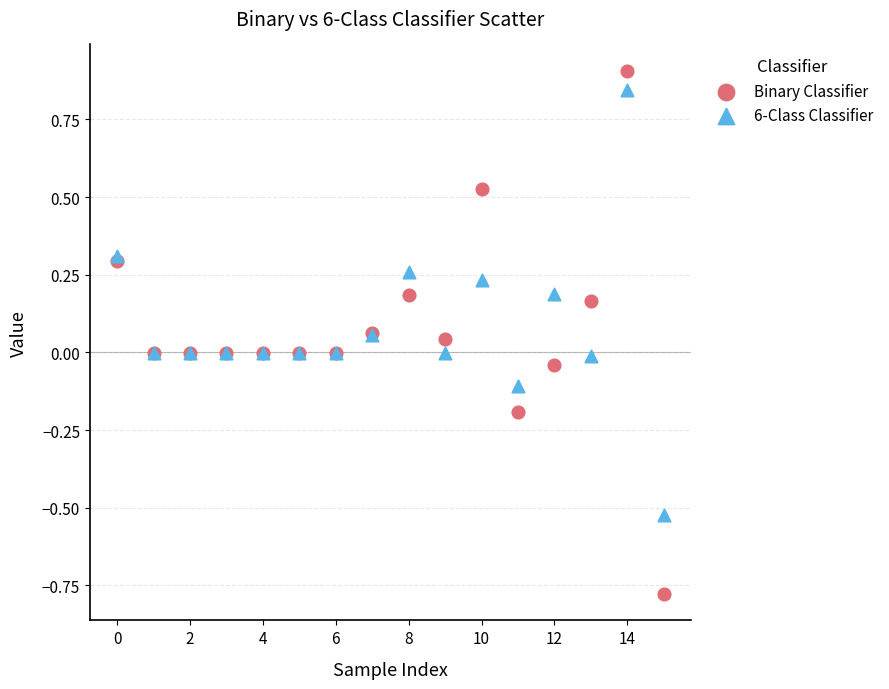

Which series contains the lowest Y value?

Binary Classifier